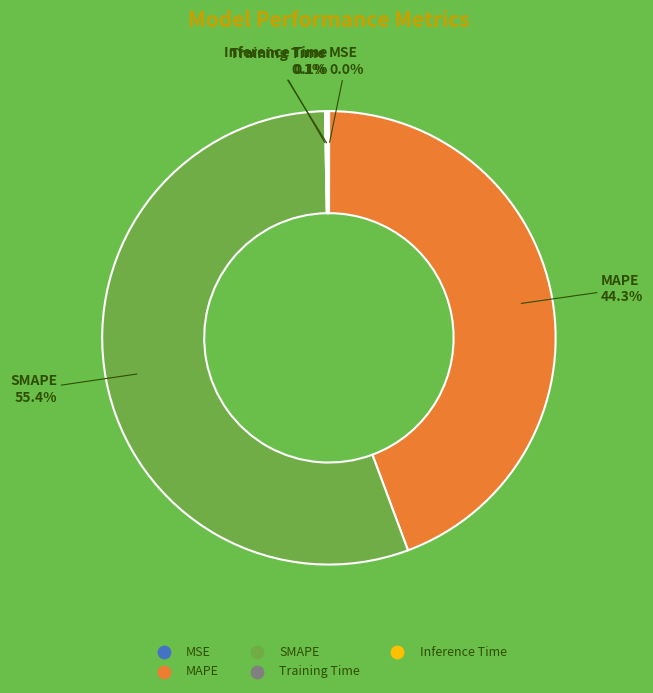

What is the largest slice in the pie chart?

SMAPE